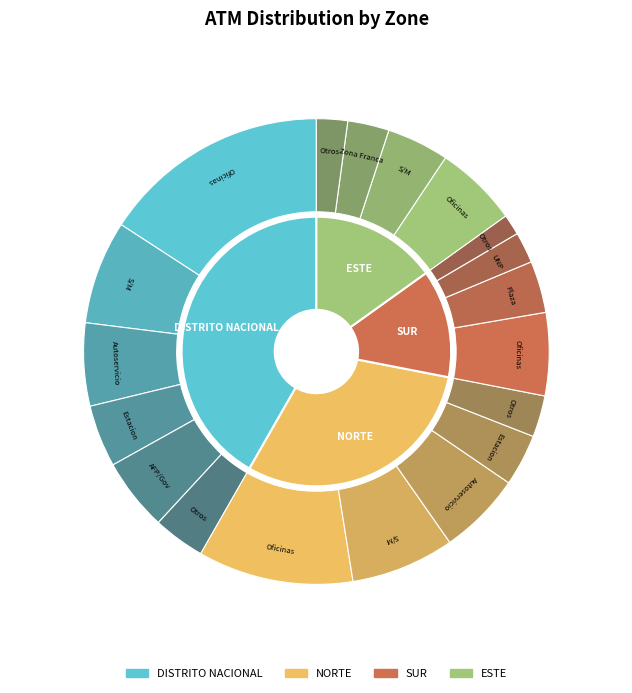

To the nearest percent, what is the difference between the SUR and DISTRITO NACIONAL slice percentages?

29%